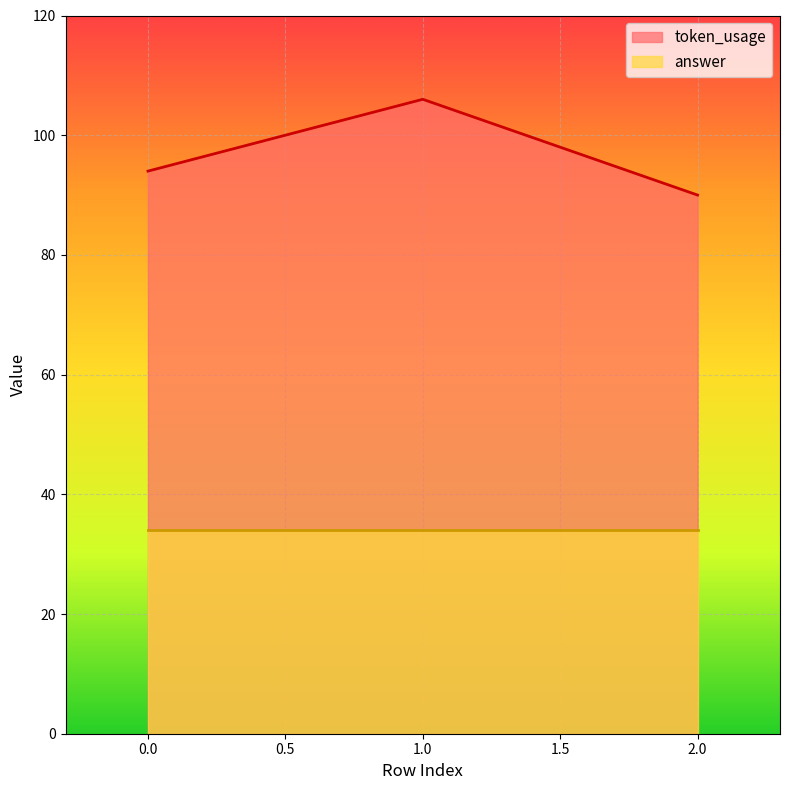

What is the value of the 3rd point from the left?

90